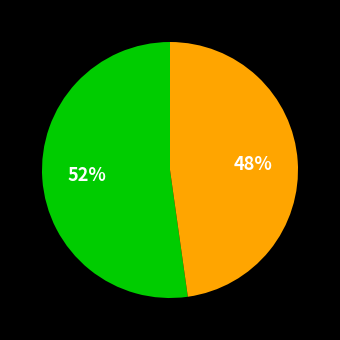

Does any single category account for the majority?

Yes